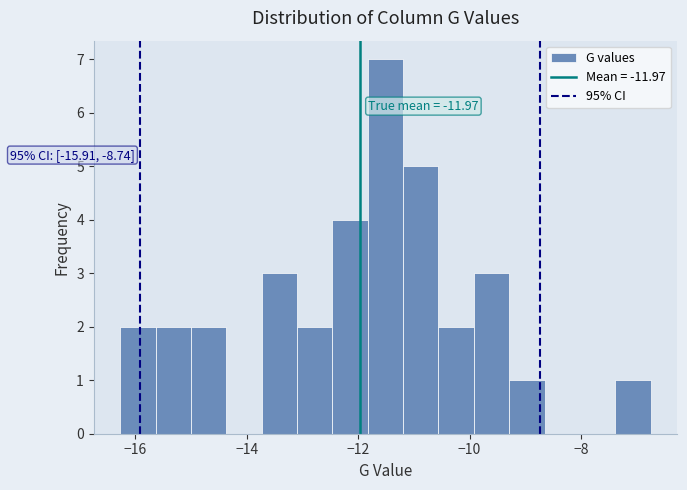

Read against the x-axis, roughly where is the centre of the tallest bar?

-11.6